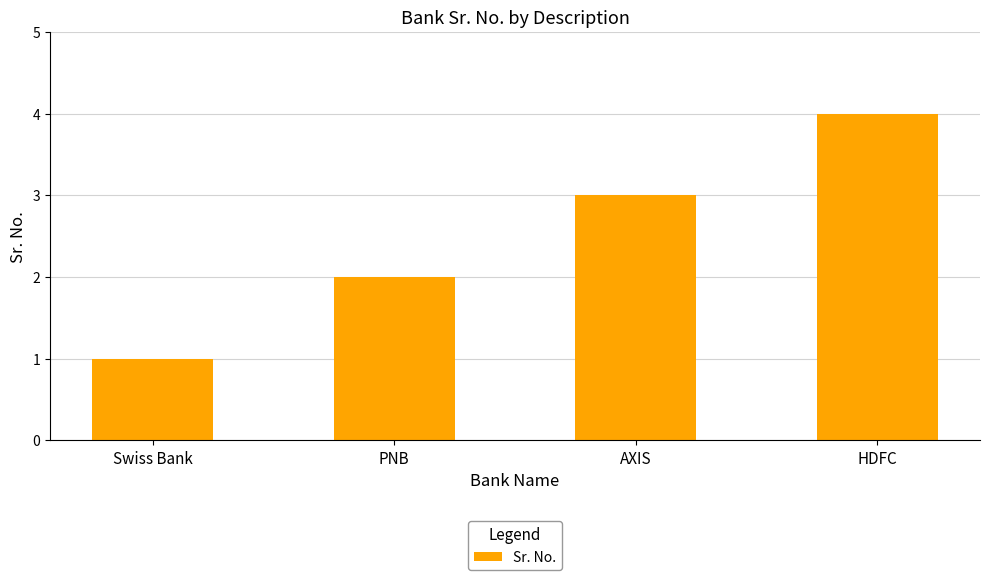

What is the sum of the values at Swiss Bank and PNB?

3